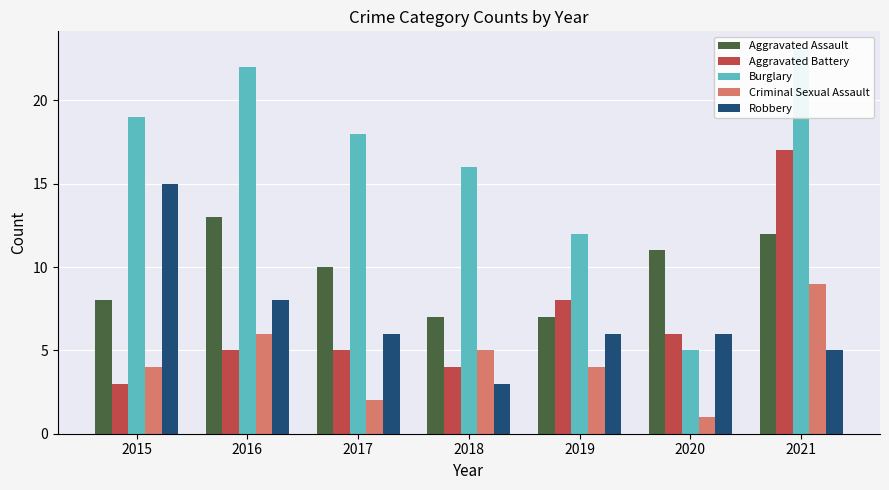

Reading left to right, extract all data points from this chart.

Aggravated Assault: 2015=8	2016=13	2017=10	2018=7	2019=7	2020=11	2021=12
Aggravated Battery: 2015=3	2016=5	2017=5	2018=4	2019=8	2020=6	2021=17
Burglary: 2015=19	2016=22	2017=18	2018=16	2019=12	2020=5	2021=23
Criminal Sexual Assault: 2015=4	2016=6	2017=2	2018=5	2019=4	2020=1	2021=9
Robbery: 2015=15	2016=8	2017=6	2018=3	2019=6	2020=6	2021=5